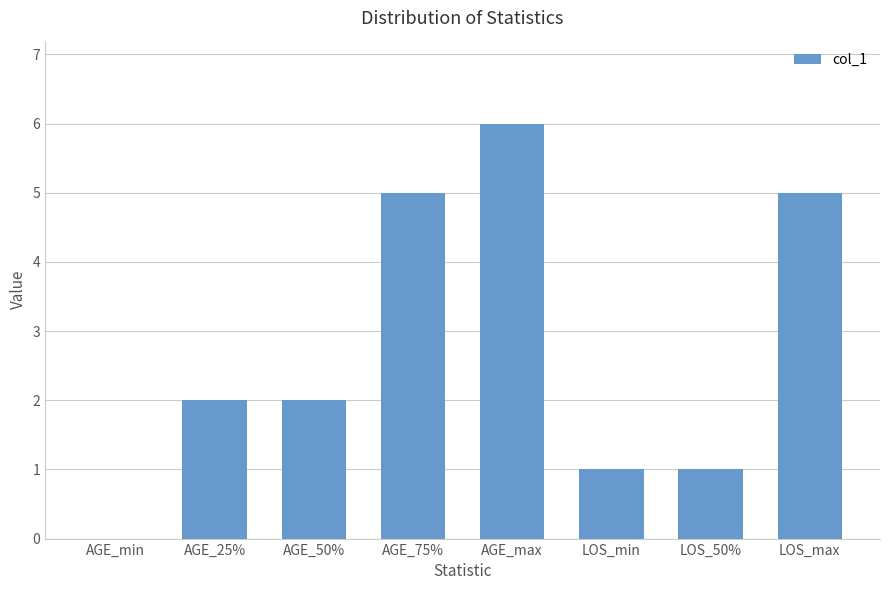

Reading right to left, transcribe all the data shown in this chart.

LOS_max=5	LOS_50%=1	LOS_min=1	AGE_max=6	AGE_75%=5	AGE_50%=2	AGE_25%=2	AGE_min=0